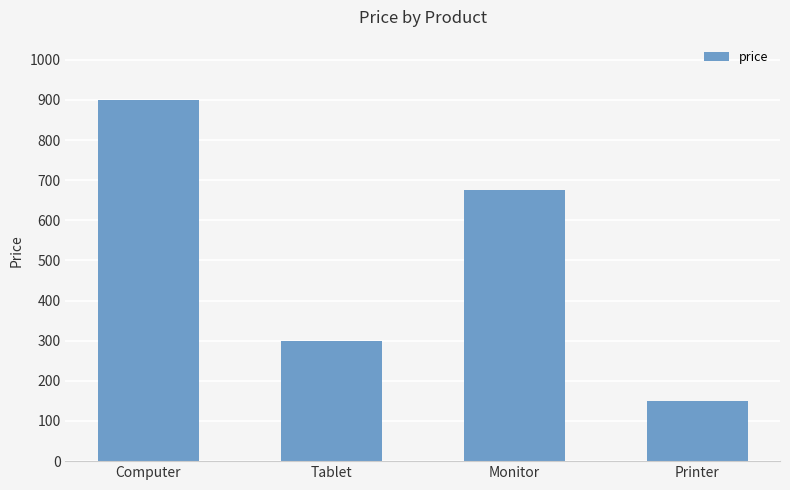

What is the ratio of the value at Printer to the value at Monitor?

0.2